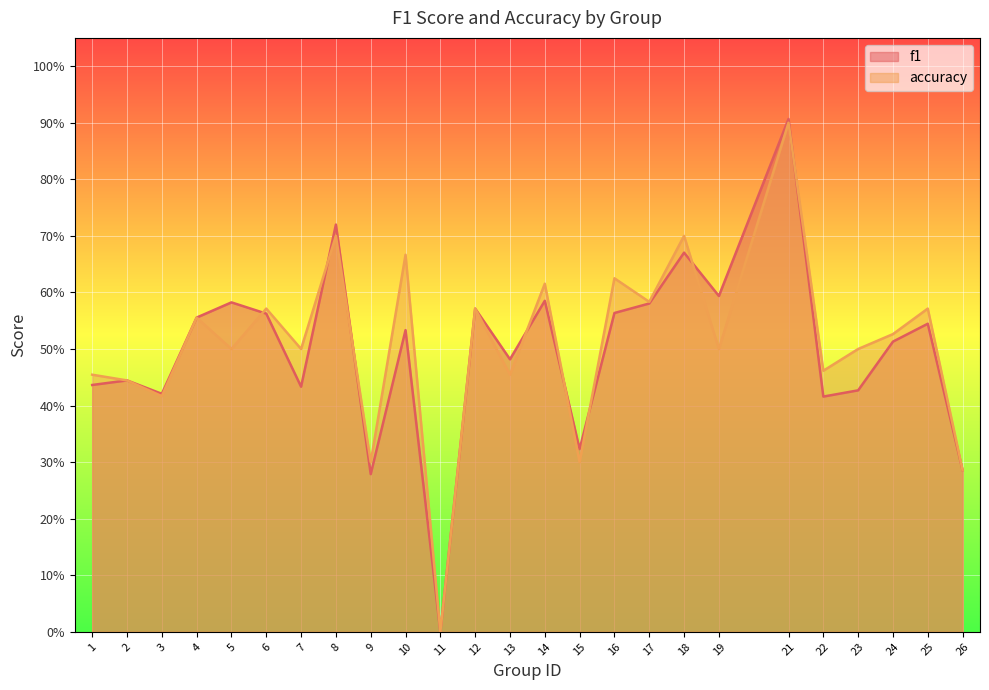

Rank the series by their average value, from highest to lowest.

accuracy, f1